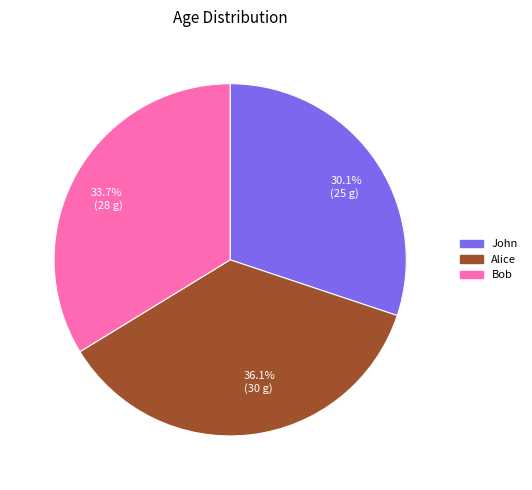

How many segments does this pie chart have?

3